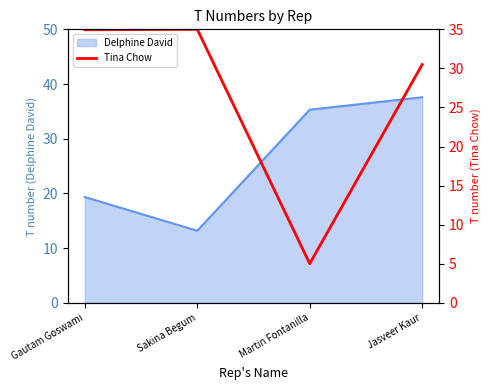

What is the average value?

26.4